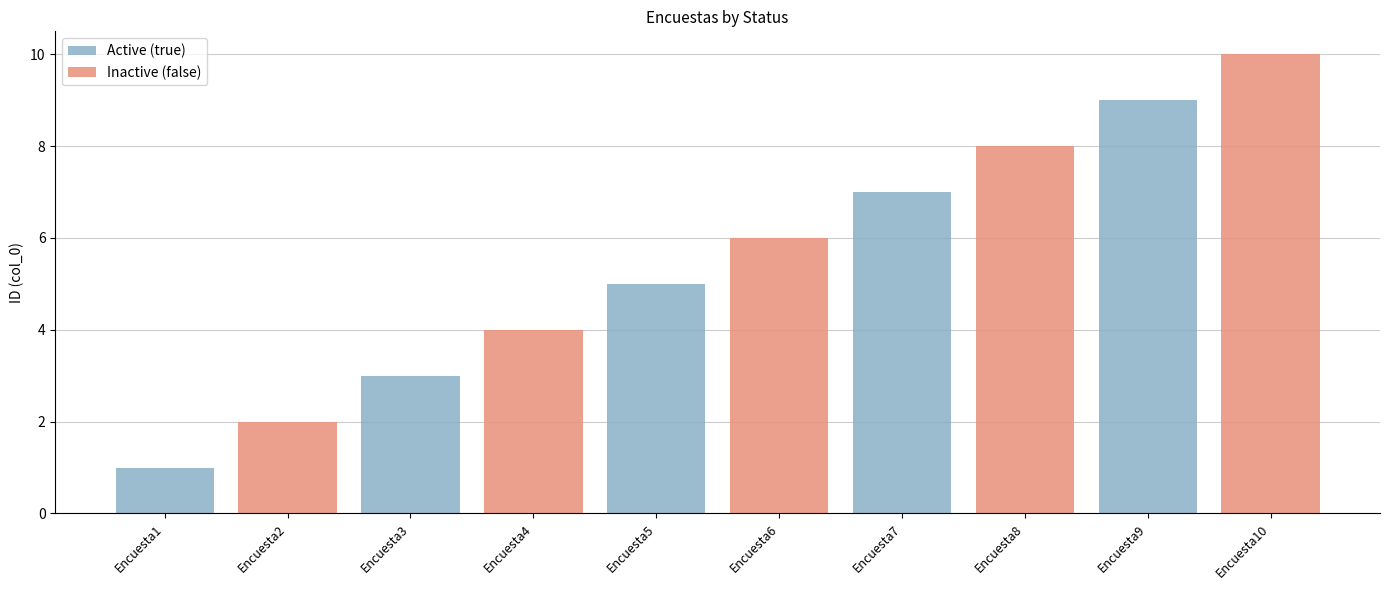

At which category is the sum across all series the highest?

Encuesta10